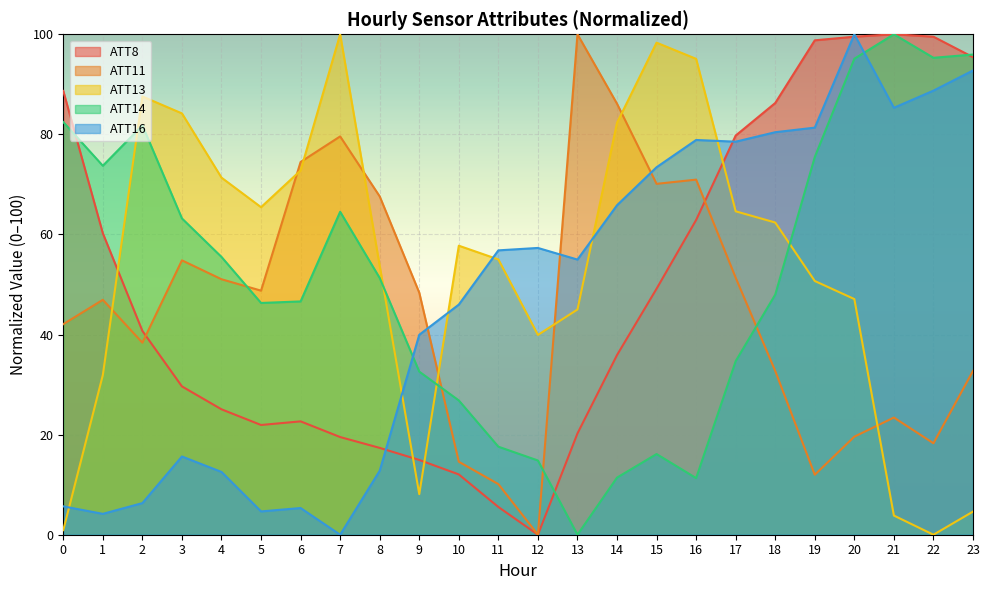

Reading left to right, extract all data points from this chart.

ATT8: 0=88.7	1=60.2	2=40.7	3=29.6	4=25.1	5=21.9	6=22.7	7=19.5	8=17.3	9=14.9	10=12.0	11=5.5	12=0.0	13=20.2	14=35.9	15=49.2	16=62.9	17=79.8	18=86.3	19=98.8	20=99.5	21=100.0	22=99.5	23=95.4
ATT11: 0=42.1	1=46.9	2=38.4	3=54.8	4=51.1	5=48.8	6=74.5	7=79.6	8=67.6	9=48.4	10=14.6	11=10.1	12=0.0	13=100.0	14=86.1	15=70.1	16=71.0	17=51.3	18=32.7	19=12.0	20=19.6	21=23.4	22=18.3	23=32.7
ATT13: 0=0.9	1=31.9	2=87.6	3=84.2	4=71.4	5=65.4	6=72.8	7=100.0	8=53.7	9=8.1	10=57.8	11=55.0	12=39.9	13=45.0	14=82.3	15=98.3	16=95.1	17=64.6	18=62.4	19=50.7	20=47.1	21=3.8	22=0.0	23=4.6
ATT14: 0=82.5	1=73.7	2=81.8	3=63.2	4=55.5	5=46.3	6=46.6	7=64.5	8=51.3	9=32.6	10=26.8	11=17.6	12=14.8	13=0.0	14=11.4	15=16.1	16=11.3	17=34.7	18=48.0	19=75.5	20=95.1	21=100.0	22=95.3	23=96.0
ATT16: 0=5.7	1=4.2	2=6.3	3=15.6	4=12.5	5=4.7	6=5.3	7=0.0	8=12.8	9=40.0	10=46.0	11=56.8	12=57.3	13=55.0	14=65.8	15=73.4	16=78.9	17=78.5	18=80.4	19=81.3	20=100.0	21=85.3	22=88.7	23=92.8